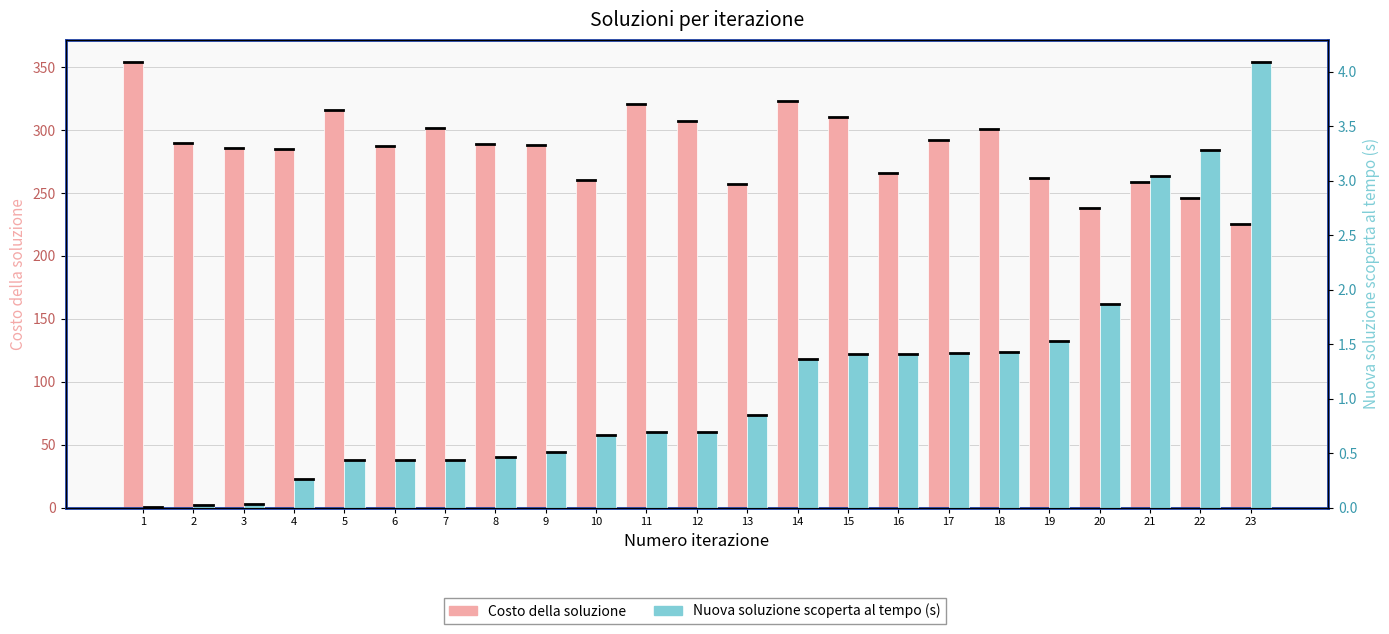

At 1, list the series in order from largest to smallest.

Costo della soluzione, Nuova soluzione scoperta al tempo (s)